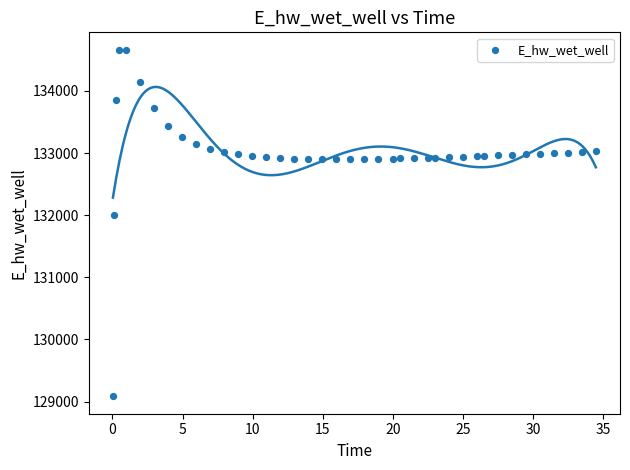

What Y value in the scatter plot is closest to 131873?

131995.0